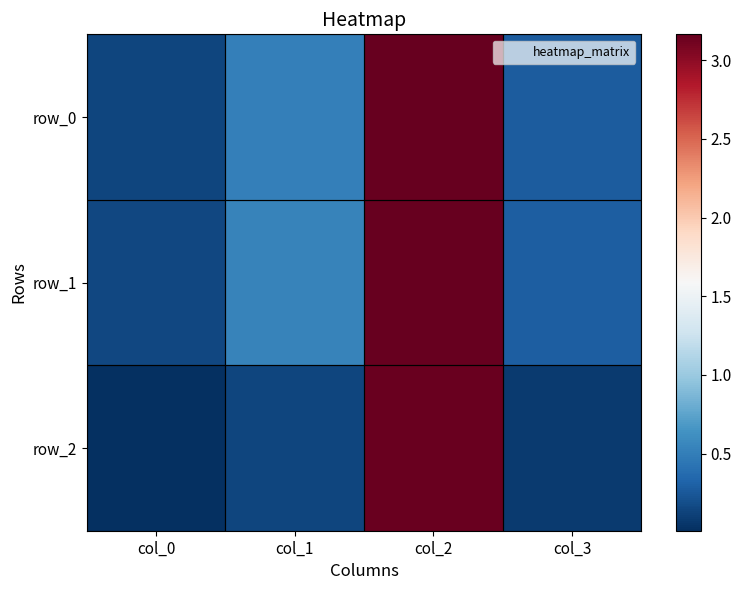

Between col_0 and col_1, which series saw the biggest shift?

row_1